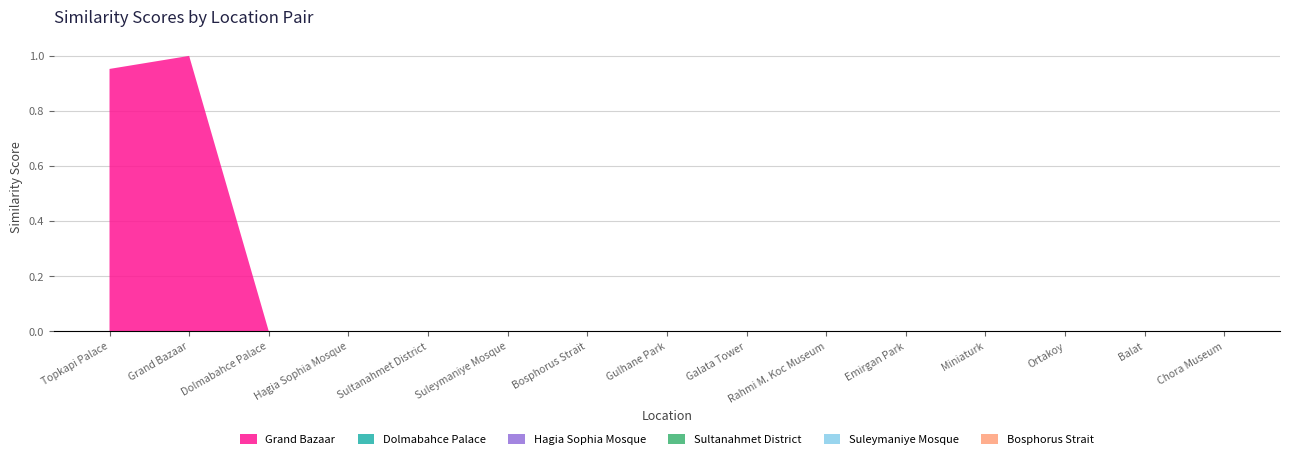

Reading left to right, extract all data points from this chart.

Grand Bazaar: 1.0	1.0	0.0	0.0	0.0	0.0	0.0	0.0	0.0	0.0	0.0	0.0	0.0	0.0	0.0
Dolmabahce Palace: 0.0	0.0	0.0	0.0	0.0	0.0	0.0	0.0	0.0	0.0	0.0	0.0	0.0	0.0	0.0
Hagia Sophia Mosque: 0.0	0.0	0.0	0.0	0.0	0.0	0.0	0.0	0.0	0.0	0.0	0.0	0.0	0.0	0.0
Sultanahmet District: 0.0	0.0	0.0	0.0	0.0	0.0	0.0	0.0	0.0	0.0	0.0	0.0	0.0	0.0	0.0
Suleymaniye Mosque: 0.0	0.0	0.0	0.0	0.0	0.0	0.0	0.0	0.0	0.0	0.0	0.0	0.0	0.0	0.0
Bosphorus Strait: 0.0	0.0	0.0	0.0	0.0	0.0	0.0	0.0	0.0	0.0	0.0	0.0	0.0	0.0	0.0